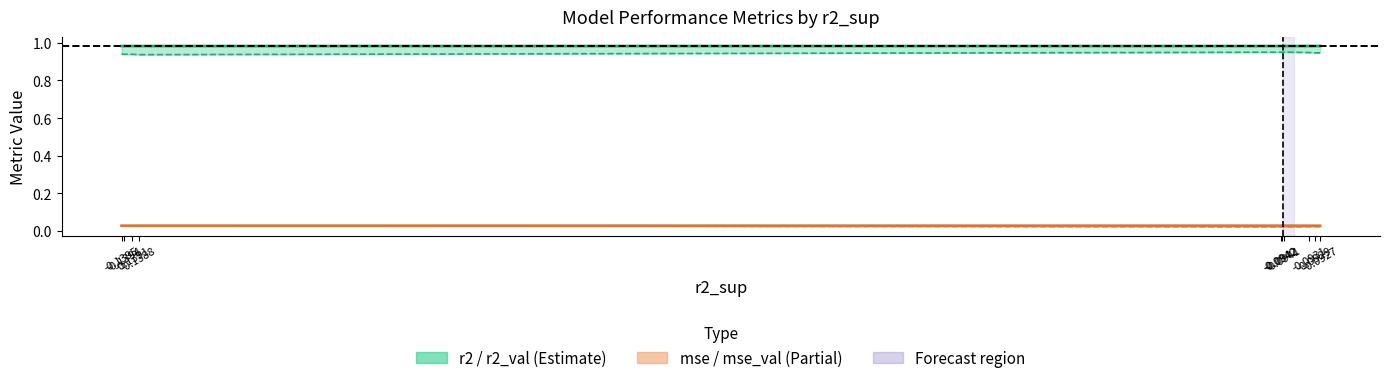

How many interior local valleys does the r2_val series have?

1